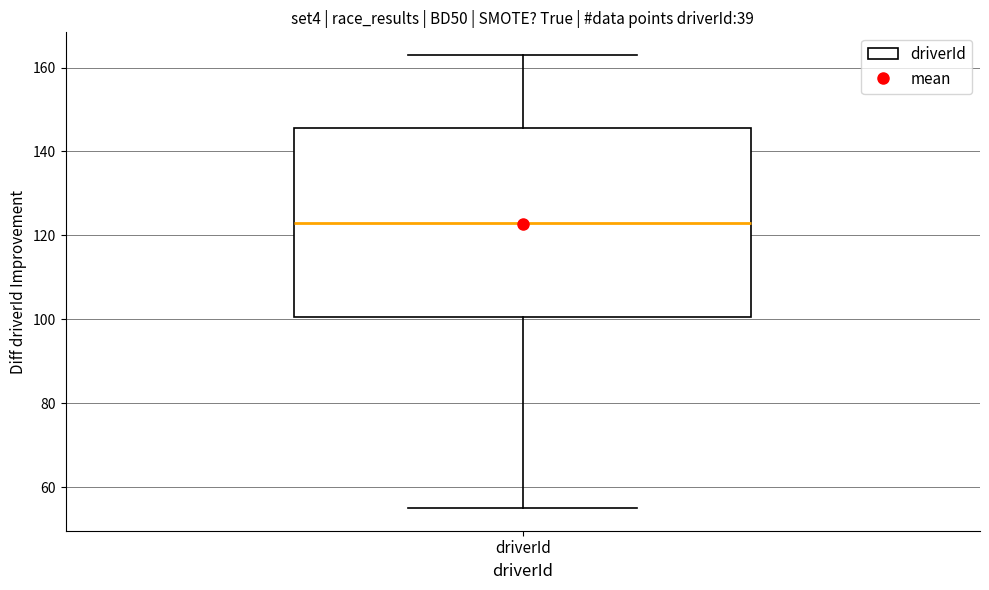

Transcribe this box plot: give where the median line is, the range the box spans, and where the two whiskers end, as read against the y-axis. The values are not printed on the chart, so give them approximately, as read against the axis.

median 124, box 100 to 146, whiskers 56 to 164